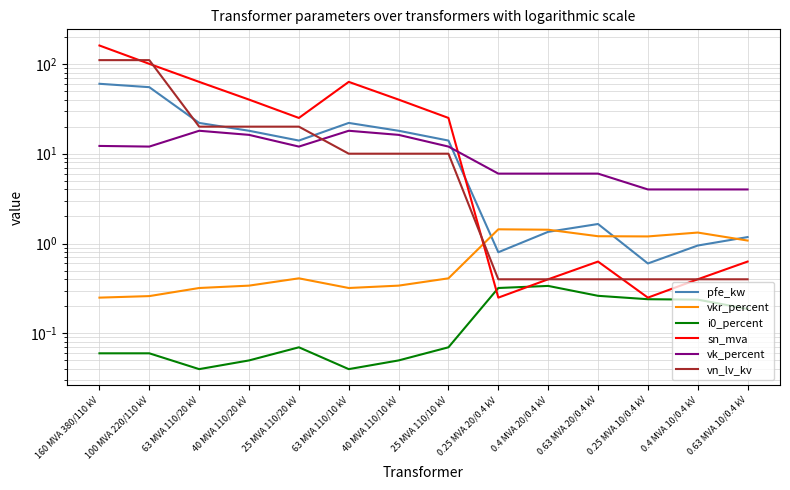

How many lines are shown in the chart?

6